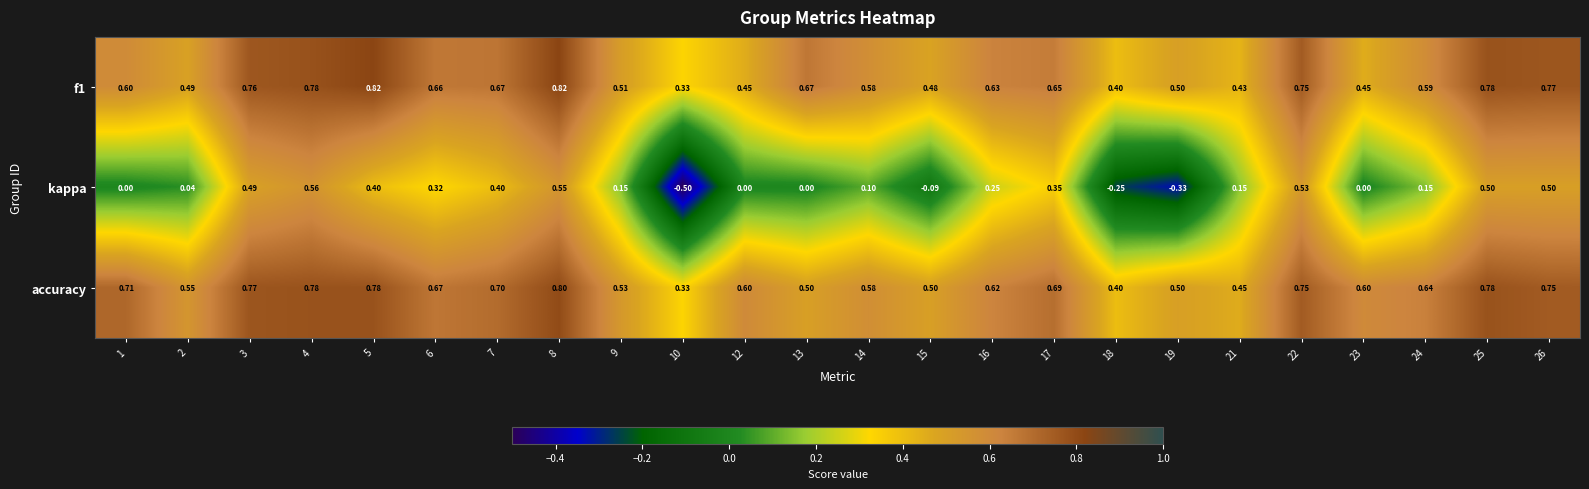

Which series changed the most between 2 and 5?

kappa